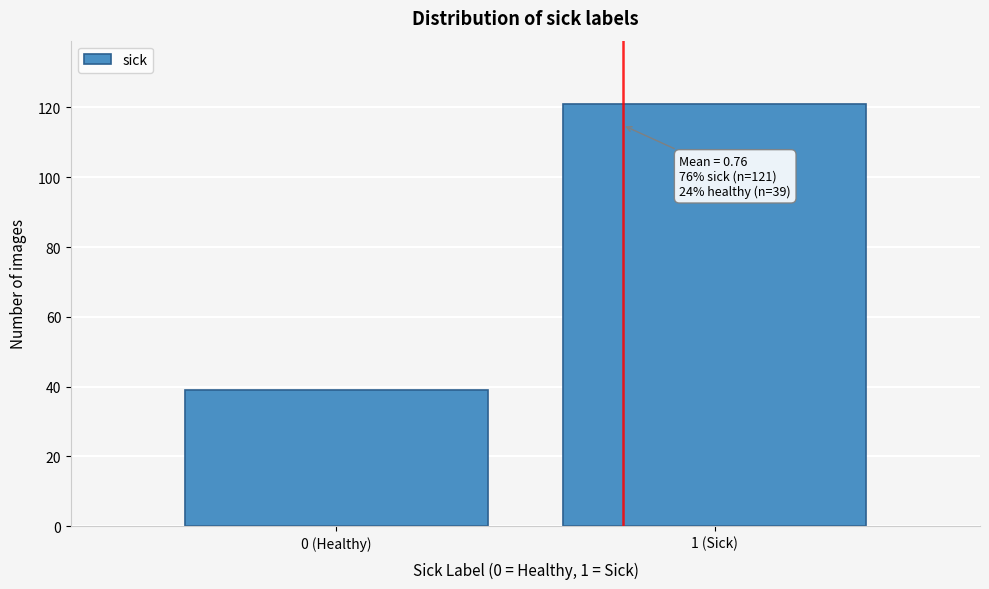

Reading left to right, extract all data points from this chart.

0 (Healthy)=39	1 (Sick)=121